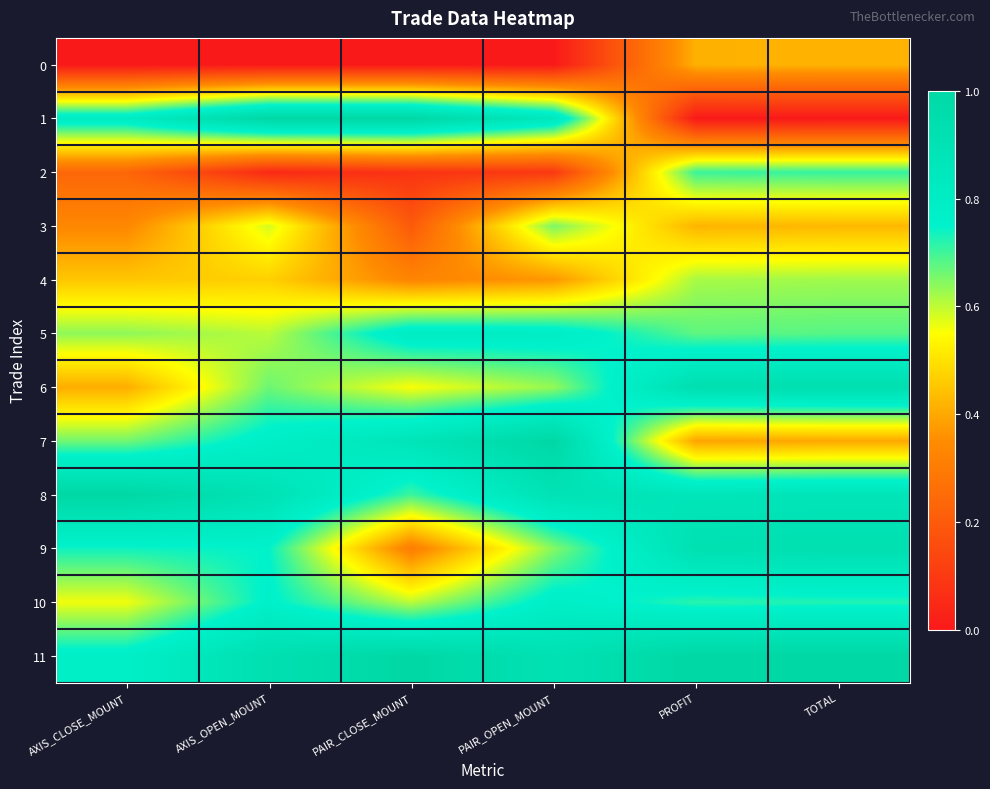

At which category is the sum across all series the highest?

TOTAL